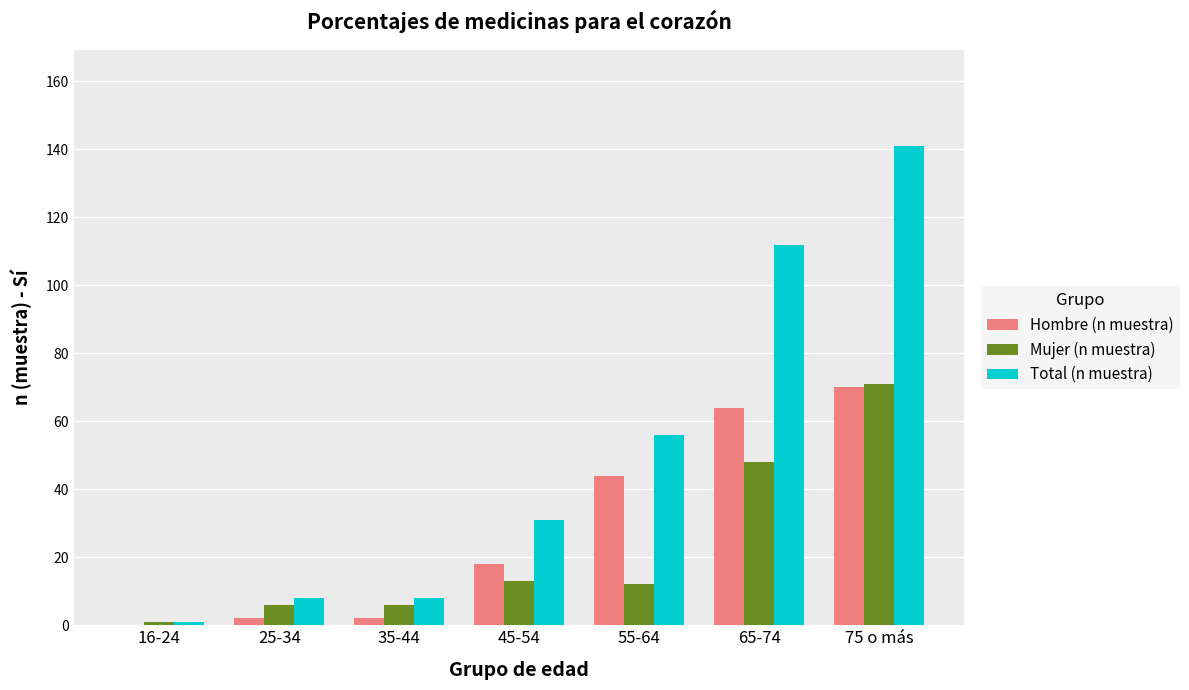

At which category is the sum across all series the highest?

75 o más